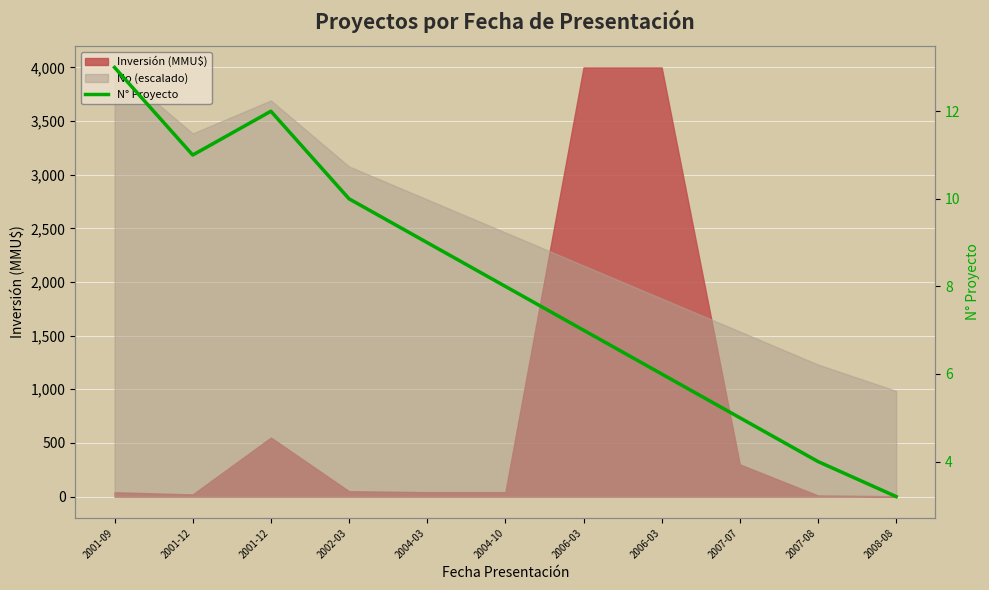

True or false: the data shows 11.0 at 2001-12.

True